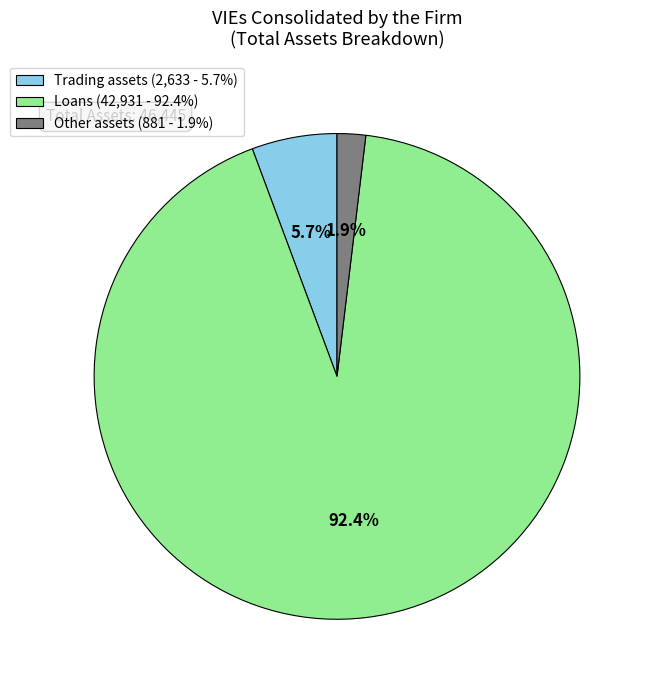

Which has a higher value, Trading assets or Other assets?

Trading assets